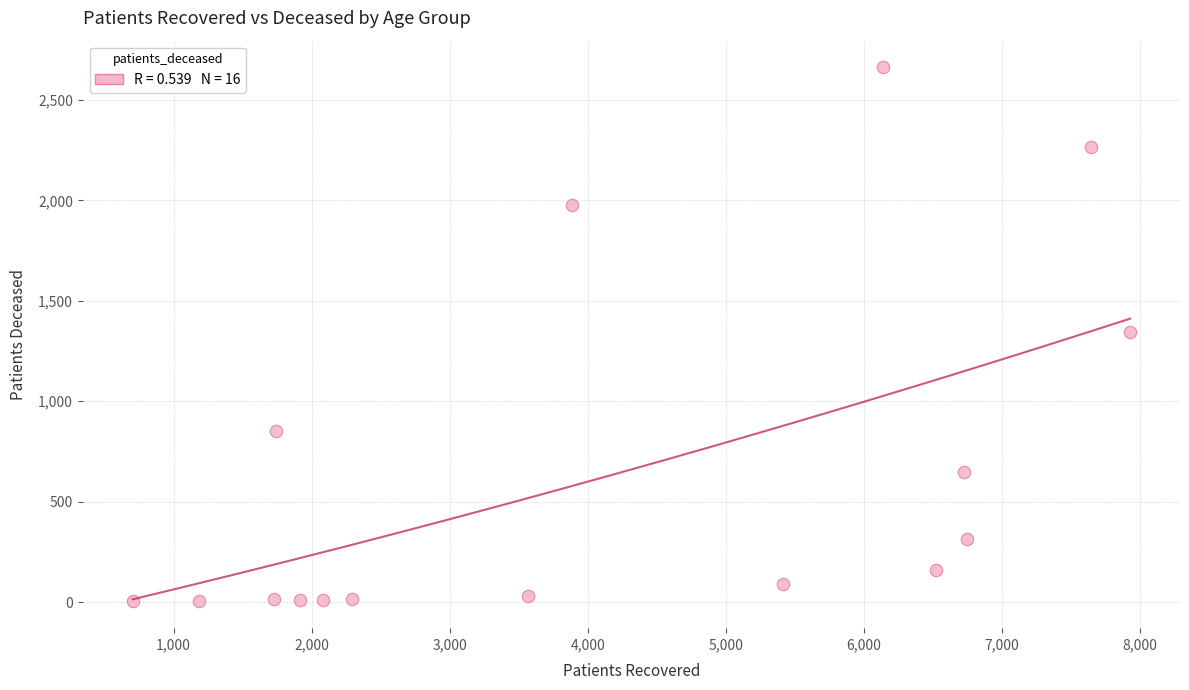

What is the range of X values (max minus min)?

7226